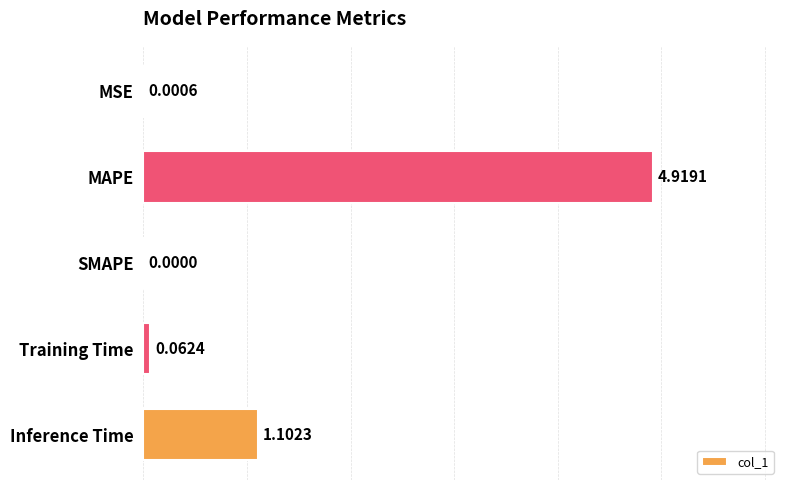

How many series are shown in this chart?

1